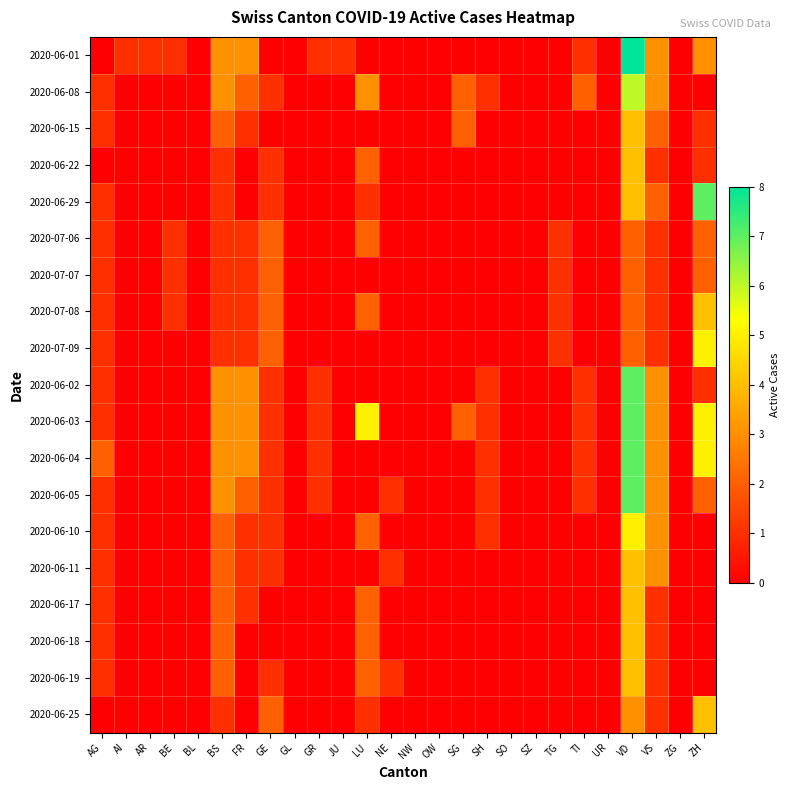

What is the maximum value for 2020-06-08?

6